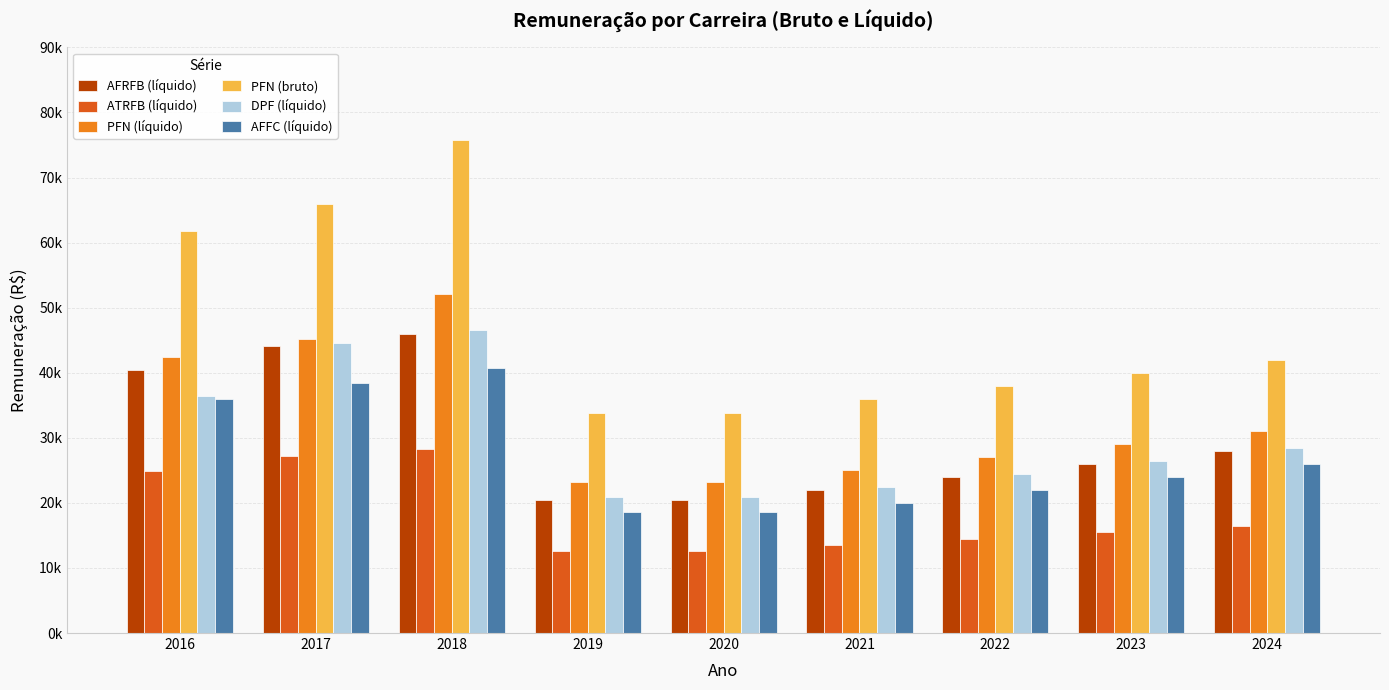

What is the average value of the PFN (líquido) series?

33107.4